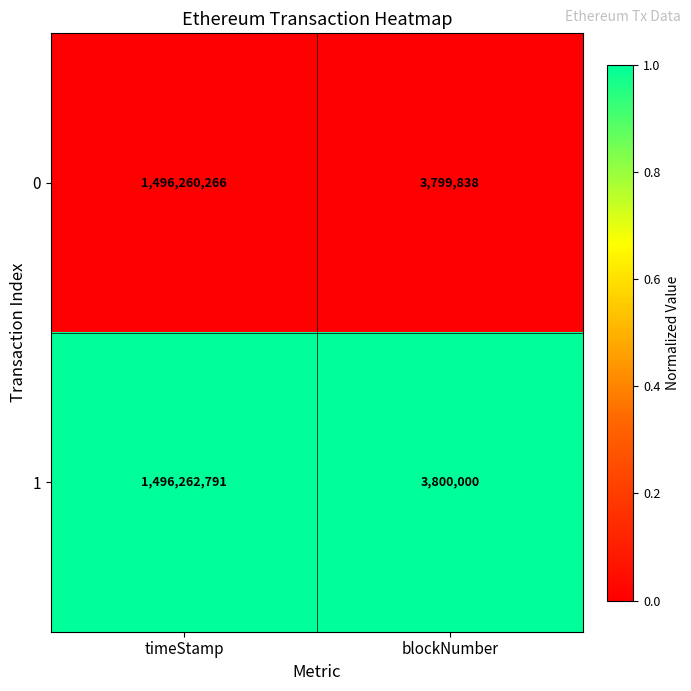

How many categories are shown in the chart?

2